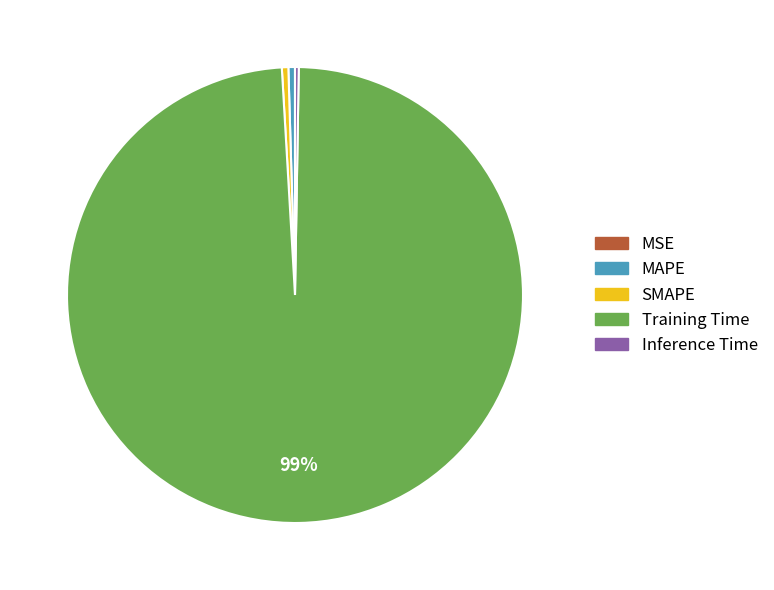

What is the largest slice in the pie chart?

Training Time